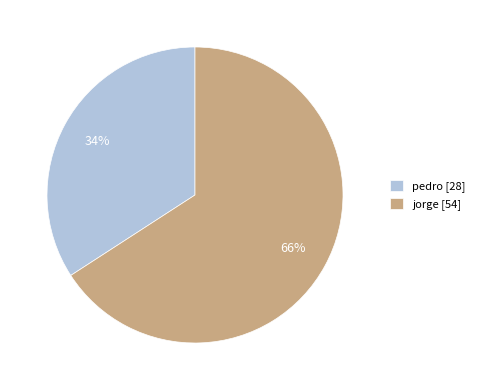

Combined, do jorge [54] and pedro [28] account for over 50%?

Yes